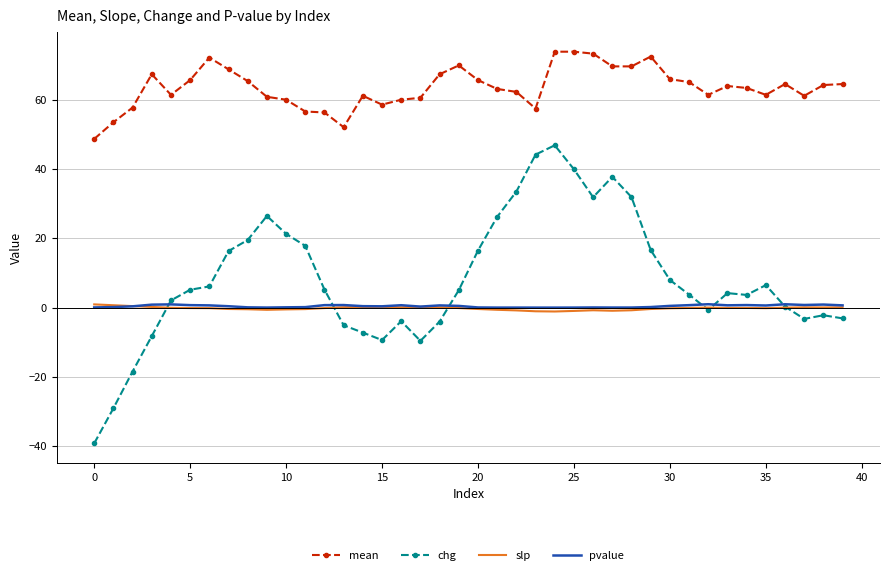

What is the lowest value of the chg series?

-39.2